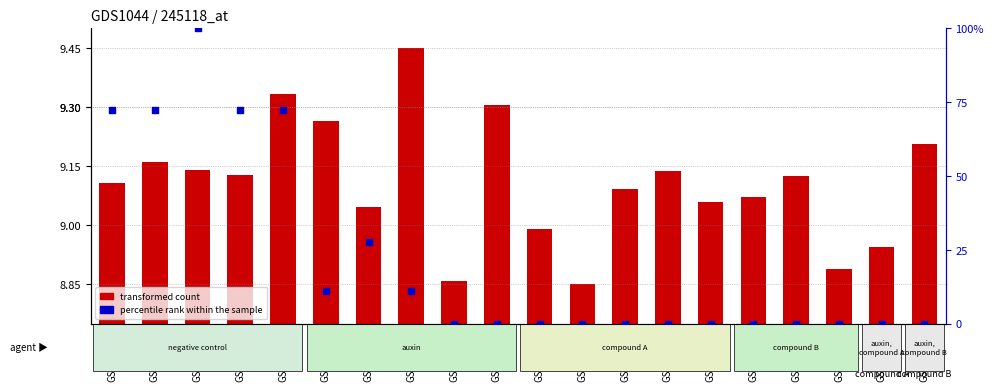

Is the value of percentile rank within the sample at GSM25866 greater than the value of transformed count at GSM25867?

No